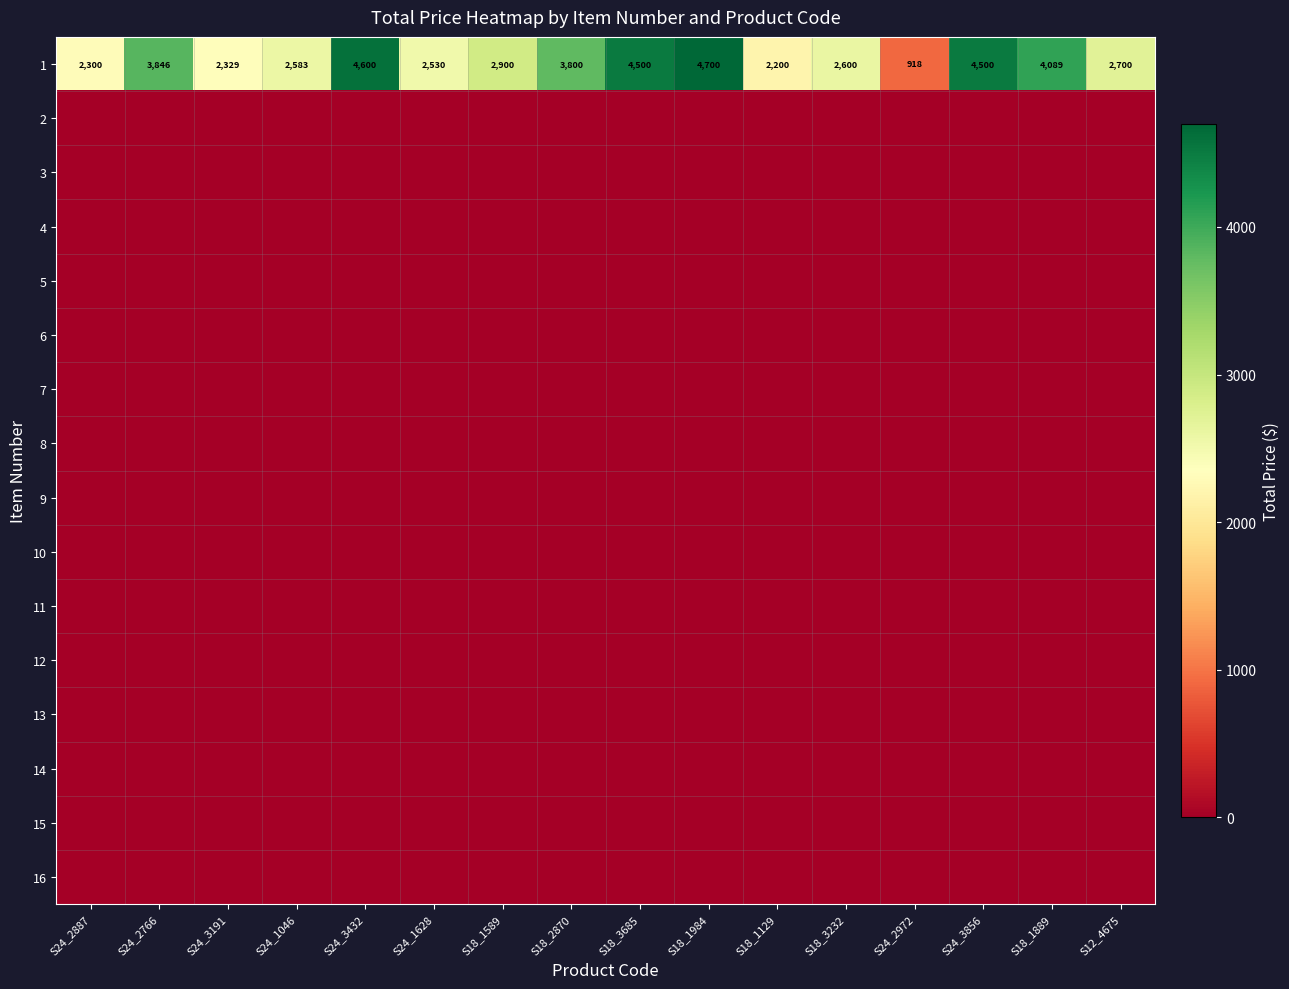

Rank the series by their maximum value, from highest to lowest.

1, 2, 3, 4, 5, 6, 7, 8, 9, 10, 11, 12, 13, 14, 15, 16